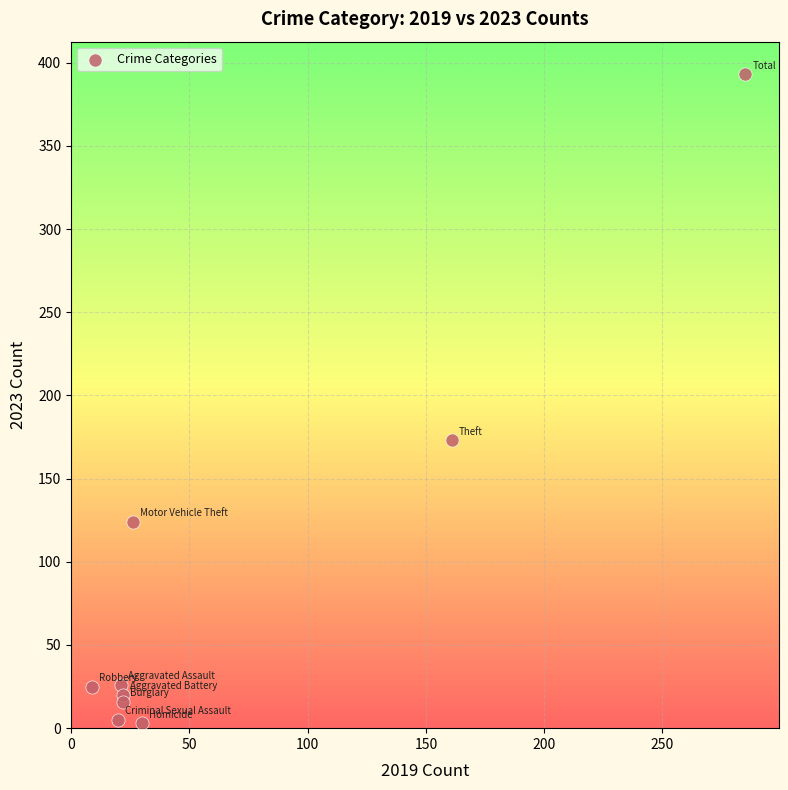

What Y value in the scatter plot is closest to 198?

173